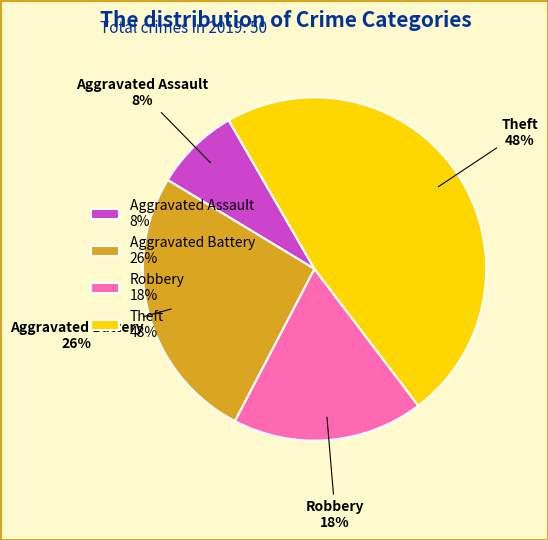

True or false: Aggravated Battery accounts for 16% of the total.

False